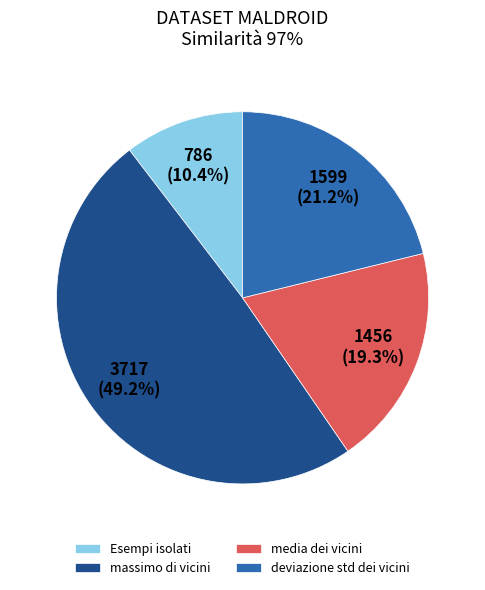

Does any single category account for the majority?

No